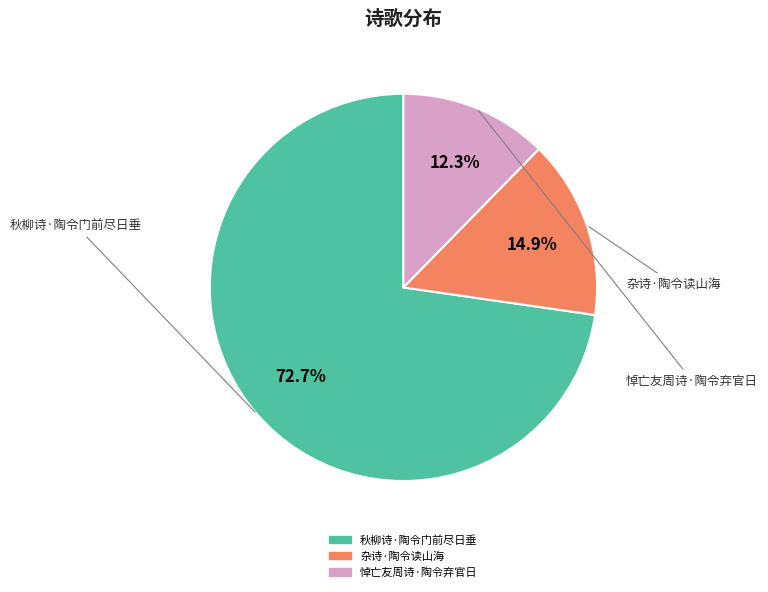

What portion of the pie excludes 悼亡友周诗·陶令弃官日?

87.7%